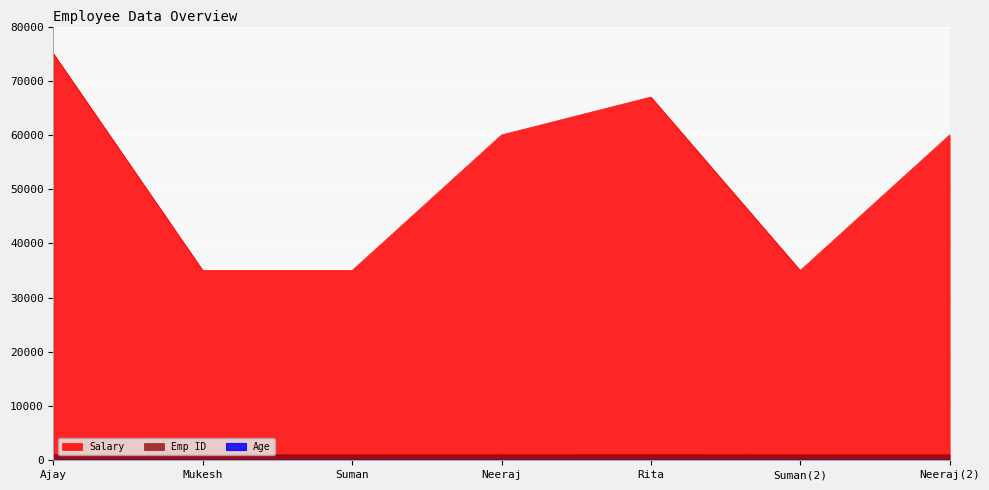

What position from the right is Suman(2)?

2